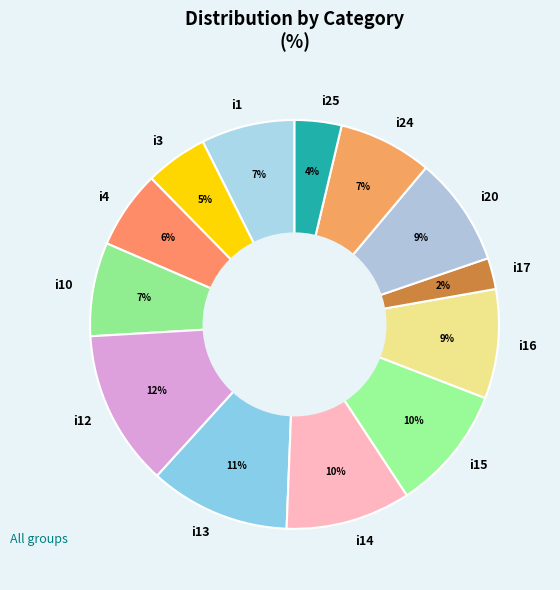

To the nearest percent, what is the difference between the largest and smallest slice percentages?

10%